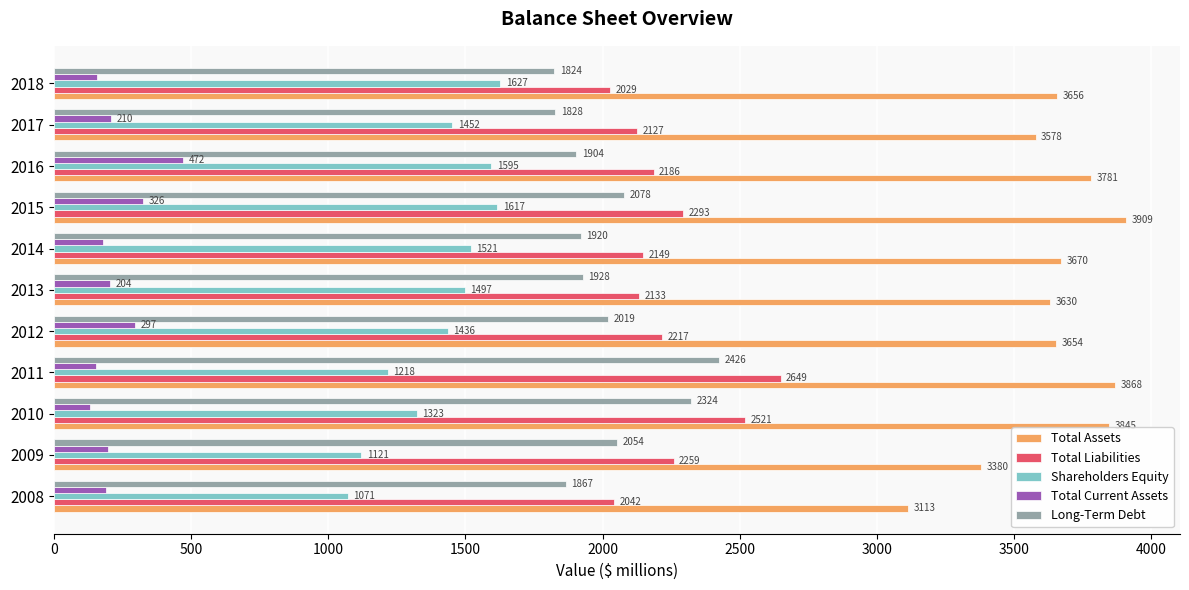

What is the spread (max minus min) of values at 2018?

3500